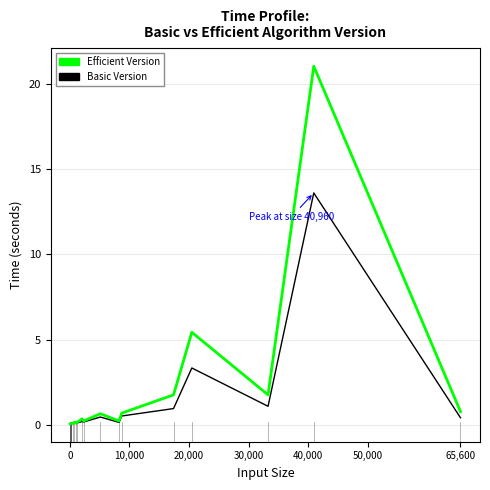

What is the maximum value shown in the chart?

21.0